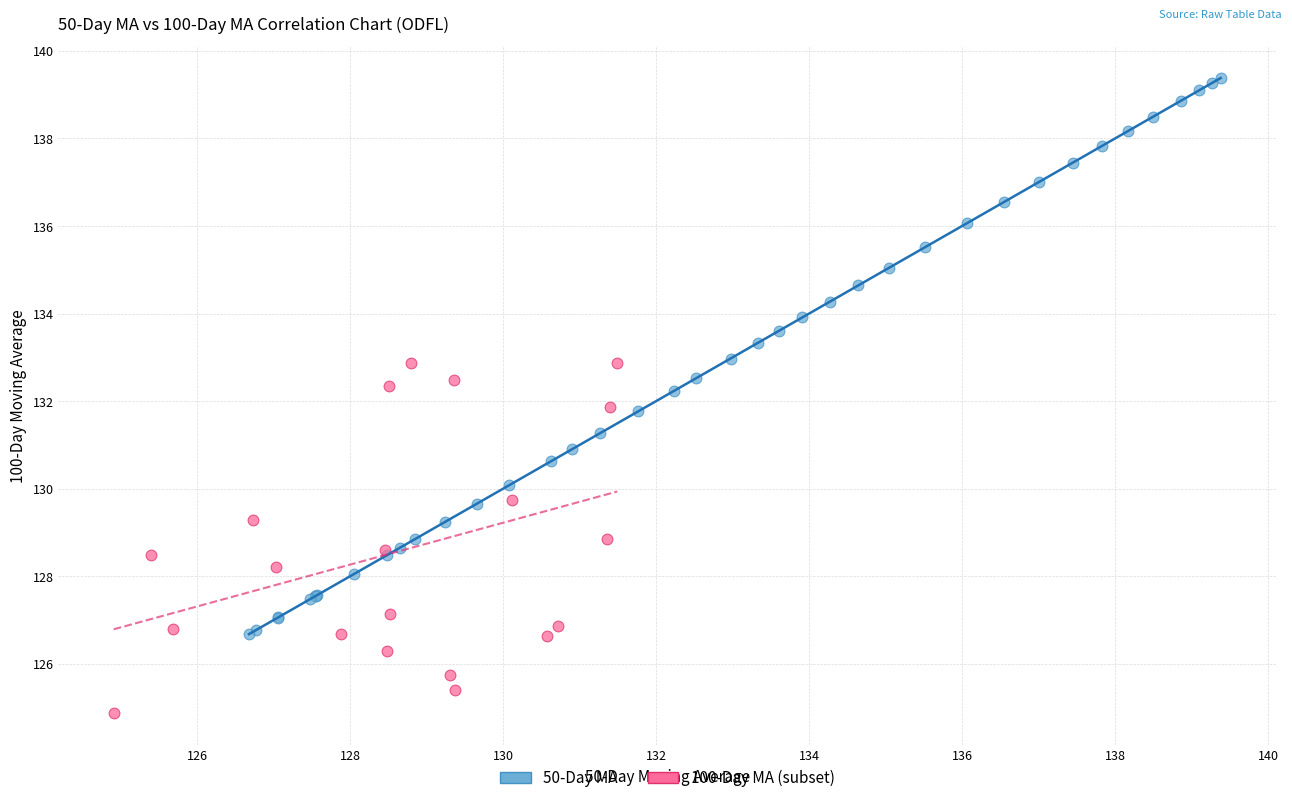

Which series contains the highest Y value?

50-Day MA